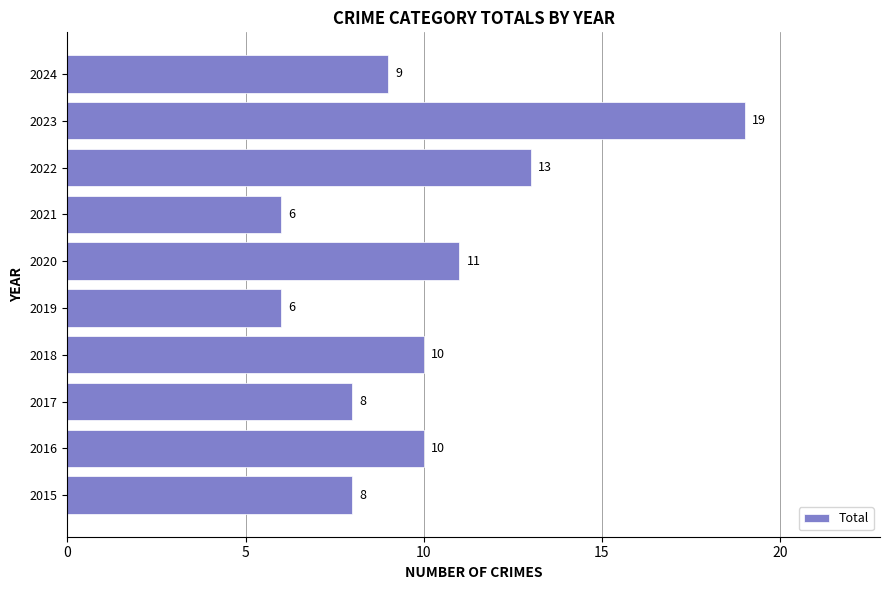

Reading bottom to top, transcribe all the data shown in this chart.

2015=8	2016=10	2017=8	2018=10	2019=6	2020=11	2021=6	2022=13	2023=19	2024=9